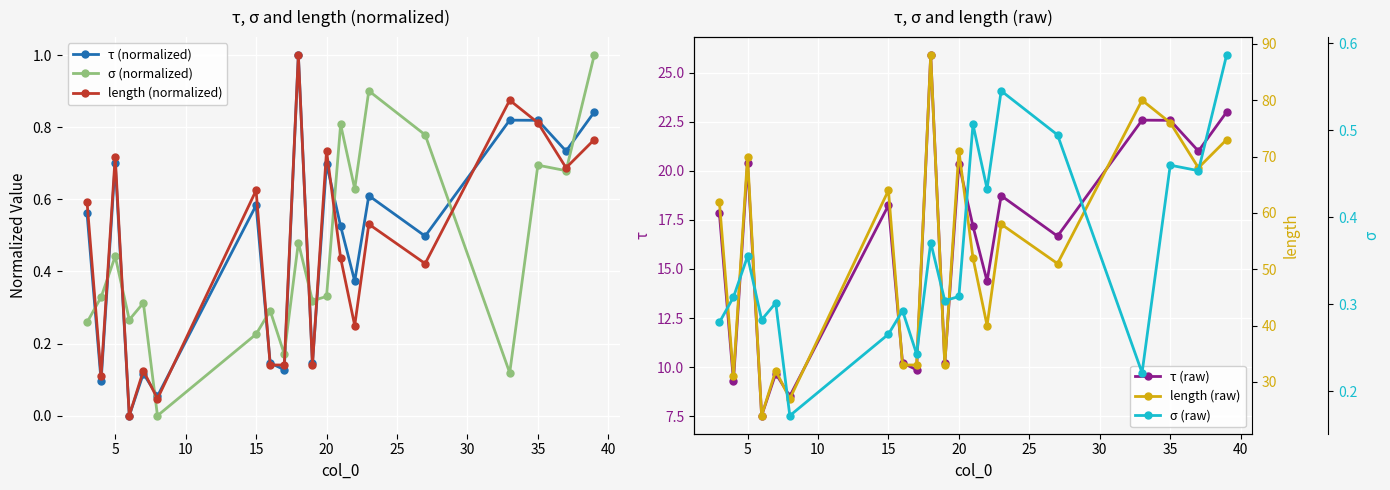

What are all the series names shown in the legend?

τ (normalized), σ (normalized), length (normalized), τ (raw), length (raw), σ (raw)